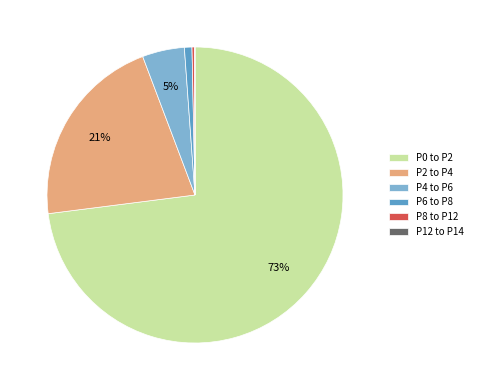

To the nearest percent, what percentage of the pie is P6 to P8?

1%